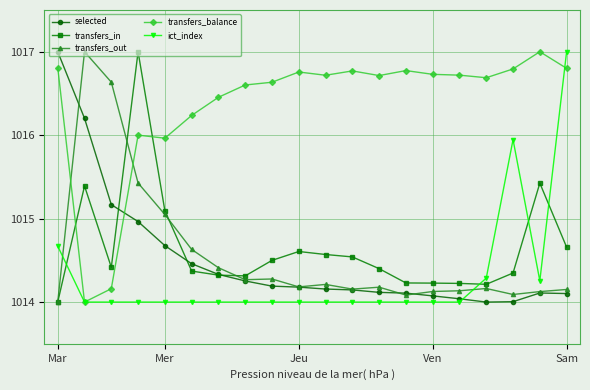

What is the value of the transfers_balance point at the 11th from the left?

1016.7